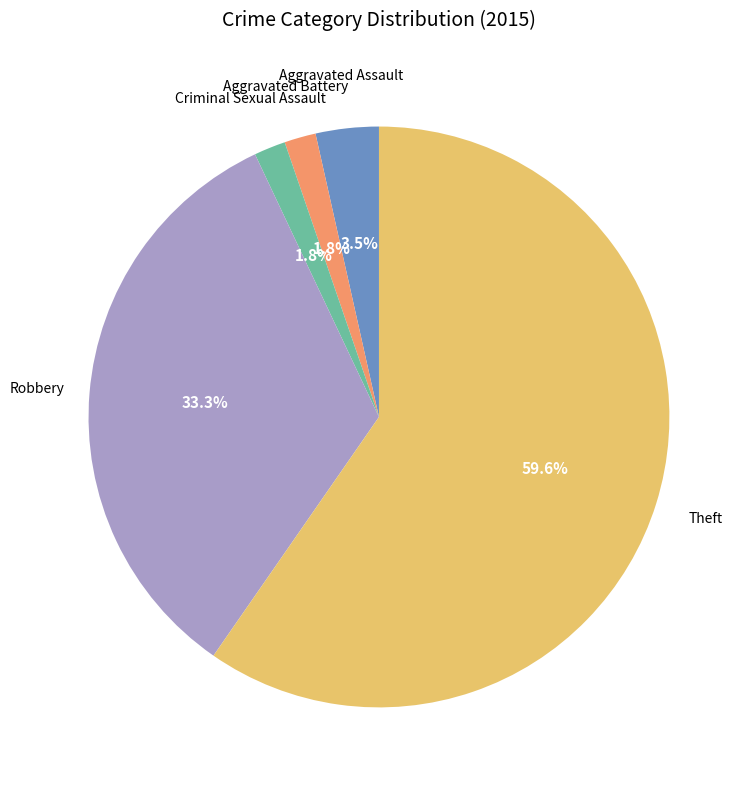

Is there a majority slice in this chart?

Yes